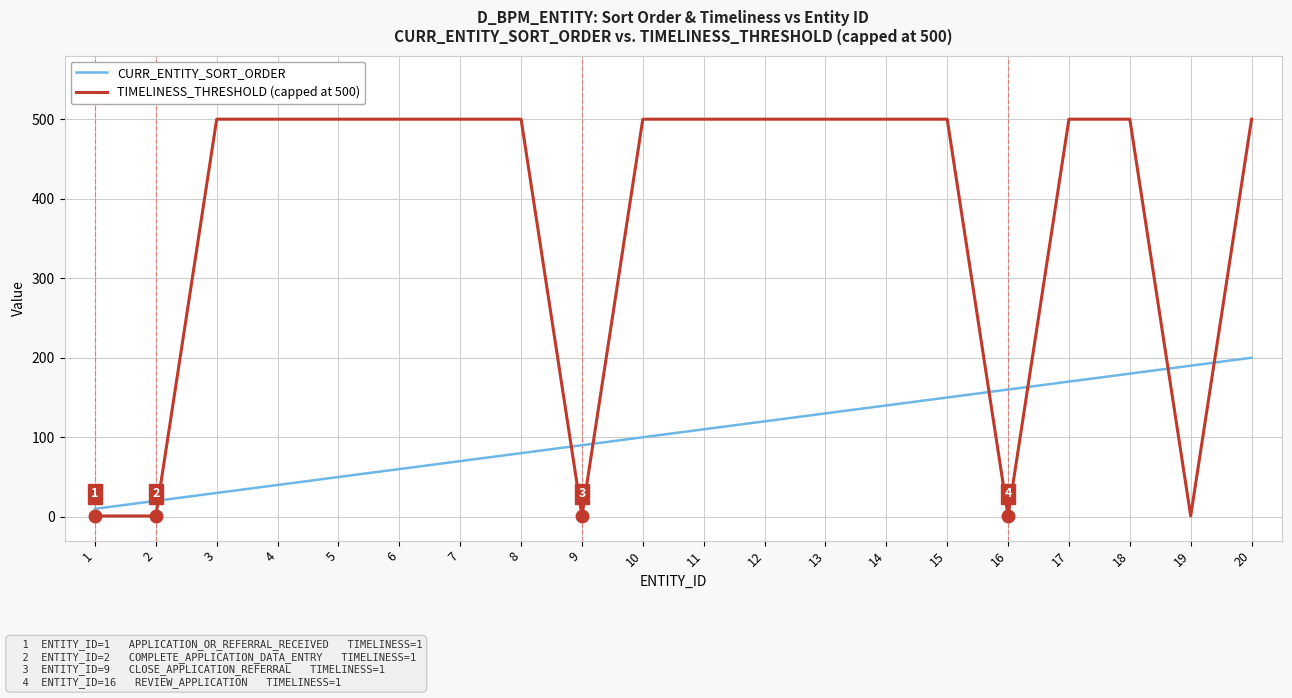

List the series in order of their peak value, highest first.

TIMELINESS_THRESHOLD (capped at 500), CURR_ENTITY_SORT_ORDER